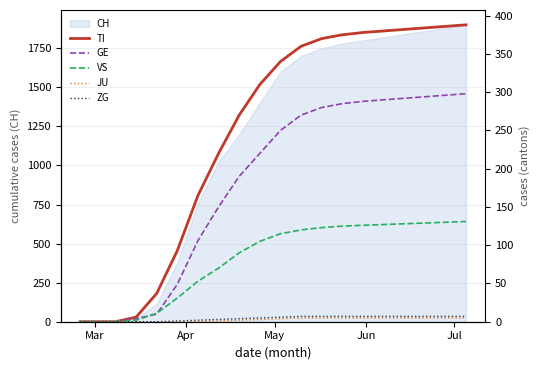

True or false: ZG and GE intersect in this chart.

False